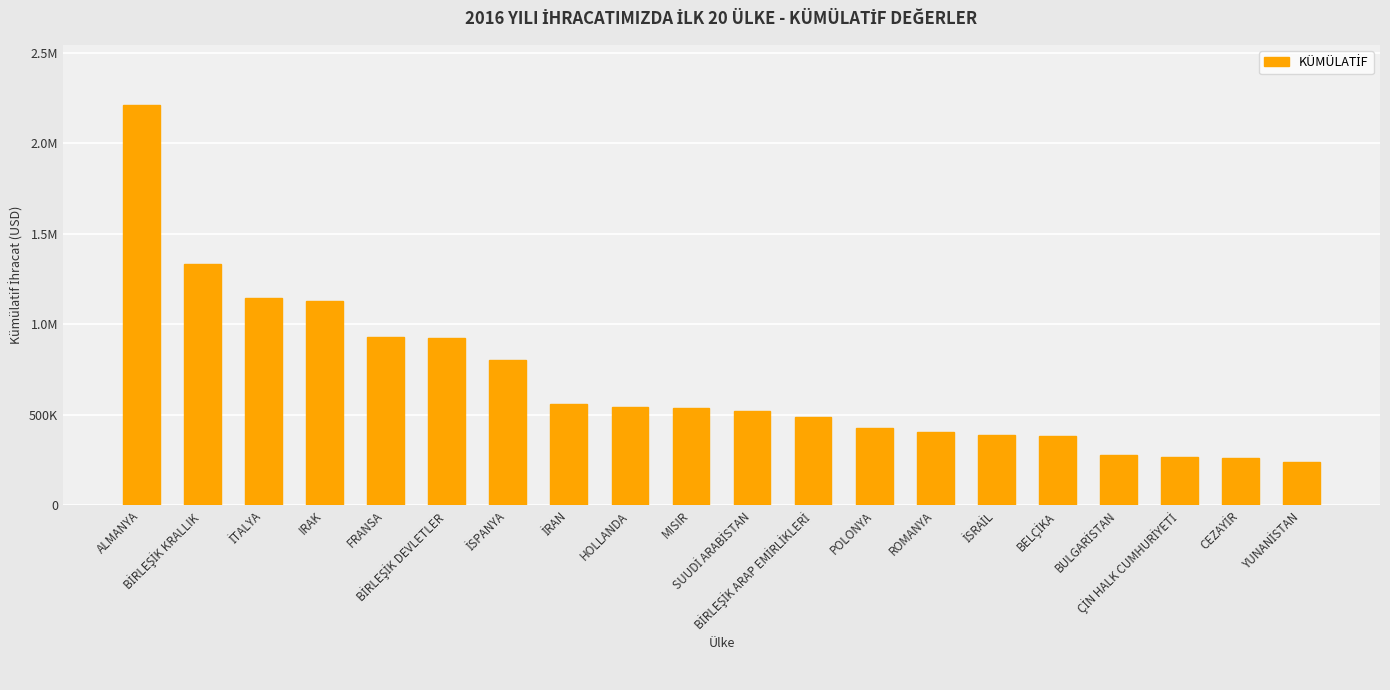

Does the chart contain any negative values?

No